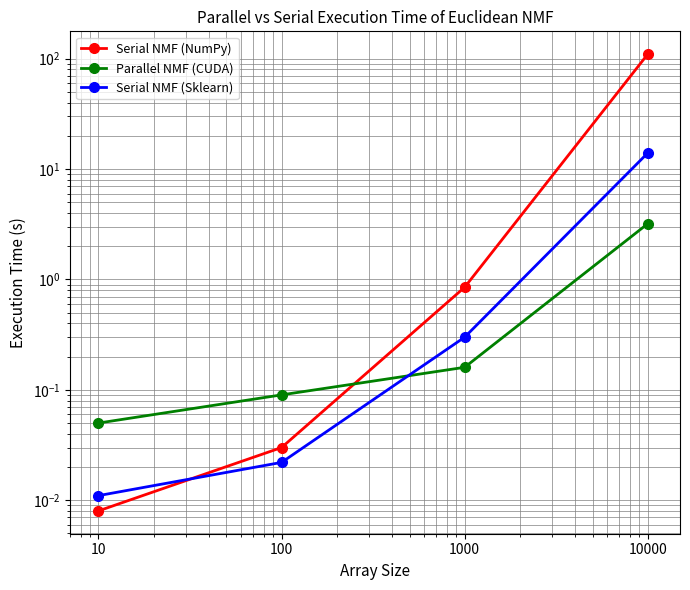

List the series in order of their peak value, highest first.

Serial NMF (NumPy), Serial NMF (Sklearn), Parallel NMF (CUDA)